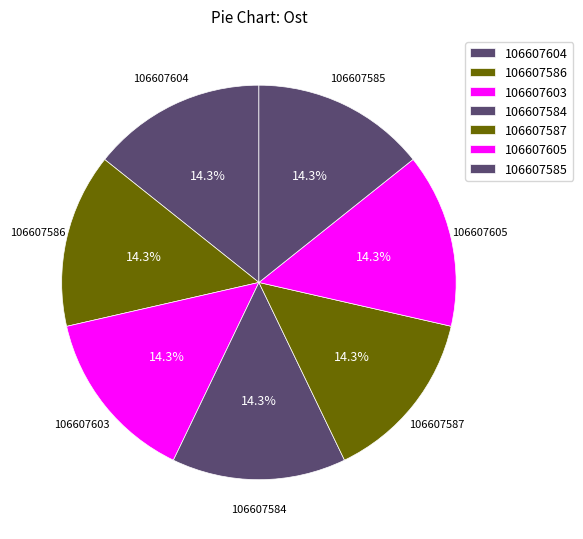

Approximately how many times larger is the value at 106607603 compared to 106607584?

1.0